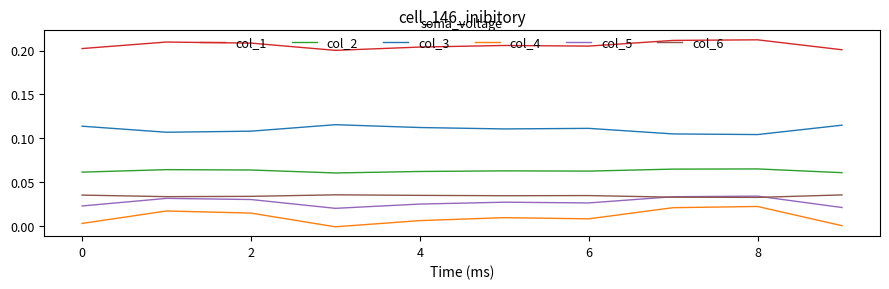

Does the chart have visible grid lines?

No